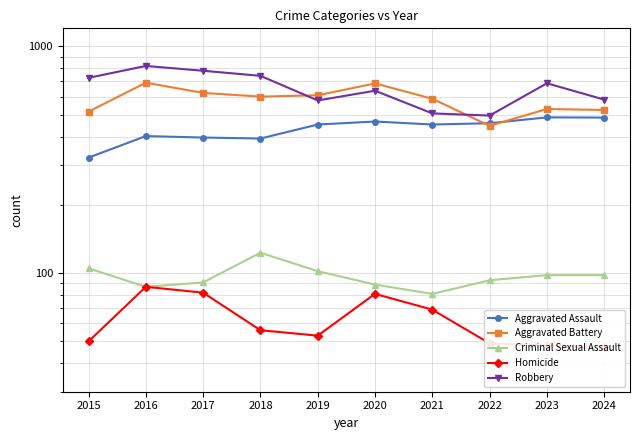

True or false: Aggravated Battery has a value of 600 at 2018.

True